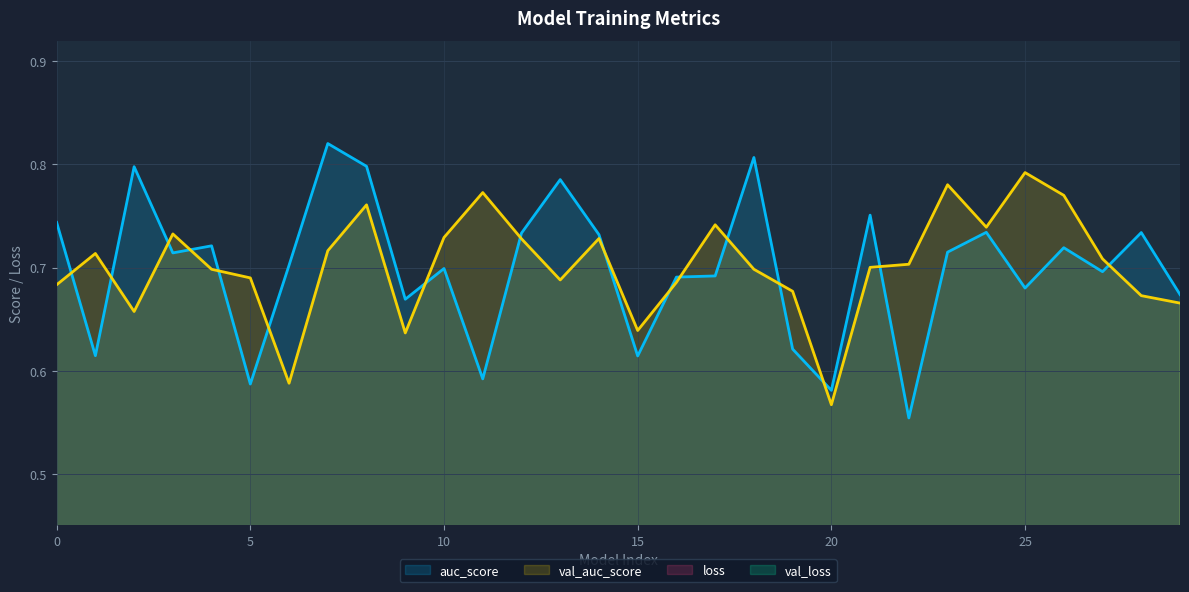

Reading right to left, list all the values displayed in this chart.

loss: 29=0.2	28=0.2	27=0.2	26=0.2	25=0.2	24=0.2	23=0.2	22=0.2	21=0.2	20=0.2	19=0.2	18=0.2	17=0.2	16=0.2	15=0.2	14=0.2	13=0.2	12=0.2	11=0.2	10=0.2	9=0.2	8=0.2	7=0.2	6=0.2	5=0.2	4=0.2	3=0.2	2=0.2	1=0.2	0=0.2
val_loss: 29=0.2	28=0.2	27=0.2	26=0.2	25=0.2	24=0.2	23=0.2	22=0.2	21=0.2	20=0.2	19=0.2	18=0.2	17=0.2	16=0.2	15=0.2	14=0.2	13=0.2	12=0.2	11=0.2	10=0.2	9=0.2	8=0.2	7=0.2	6=0.2	5=0.2	4=0.2	3=0.2	2=0.2	1=0.2	0=0.2
auc_score: 29=0.7	28=0.7	27=0.7	26=0.7	25=0.7	24=0.7	23=0.7	22=0.6	21=0.8	20=0.6	19=0.6	18=0.8	17=0.7	16=0.7	15=0.6	14=0.7	13=0.8	12=0.7	11=0.6	10=0.7	9=0.7	8=0.8	7=0.8	6=0.7	5=0.6	4=0.7	3=0.7	2=0.8	1=0.6	0=0.7
val_auc_score: 29=0.7	28=0.7	27=0.7	26=0.8	25=0.8	24=0.7	23=0.8	22=0.7	21=0.7	20=0.6	19=0.7	18=0.7	17=0.7	16=0.7	15=0.6	14=0.7	13=0.7	12=0.7	11=0.8	10=0.7	9=0.6	8=0.8	7=0.7	6=0.6	5=0.7	4=0.7	3=0.7	2=0.7	1=0.7	0=0.7